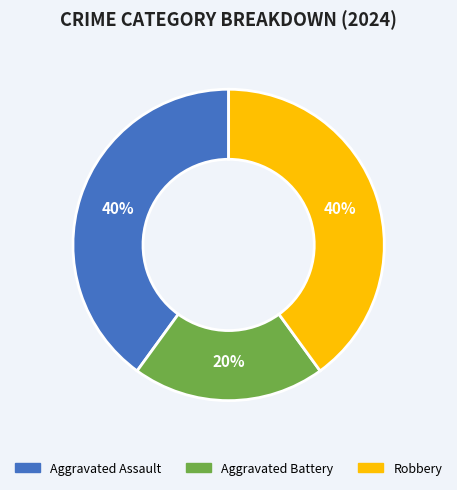

Do Aggravated Battery and Robbery together represent more than half of the pie?

Yes